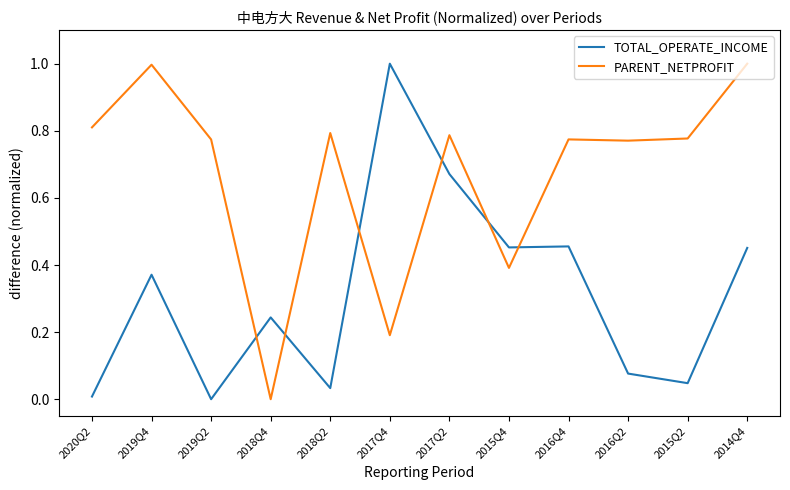

List the series in order of their overall mean, lowest first.

TOTAL_OPERATE_INCOME, PARENT_NETPROFIT